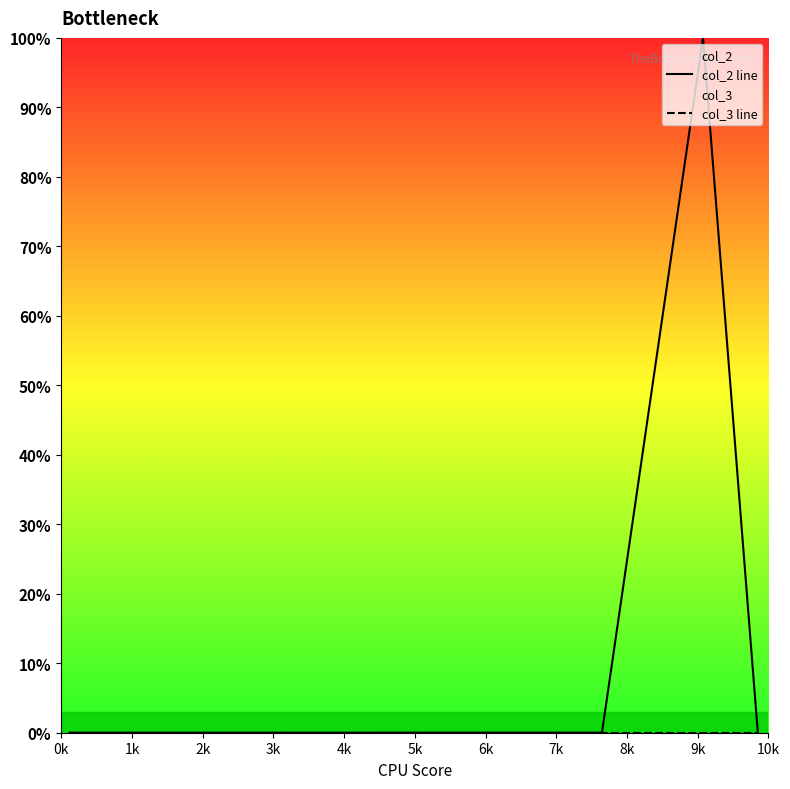

Which series has the widest spread of values?

col_2 line